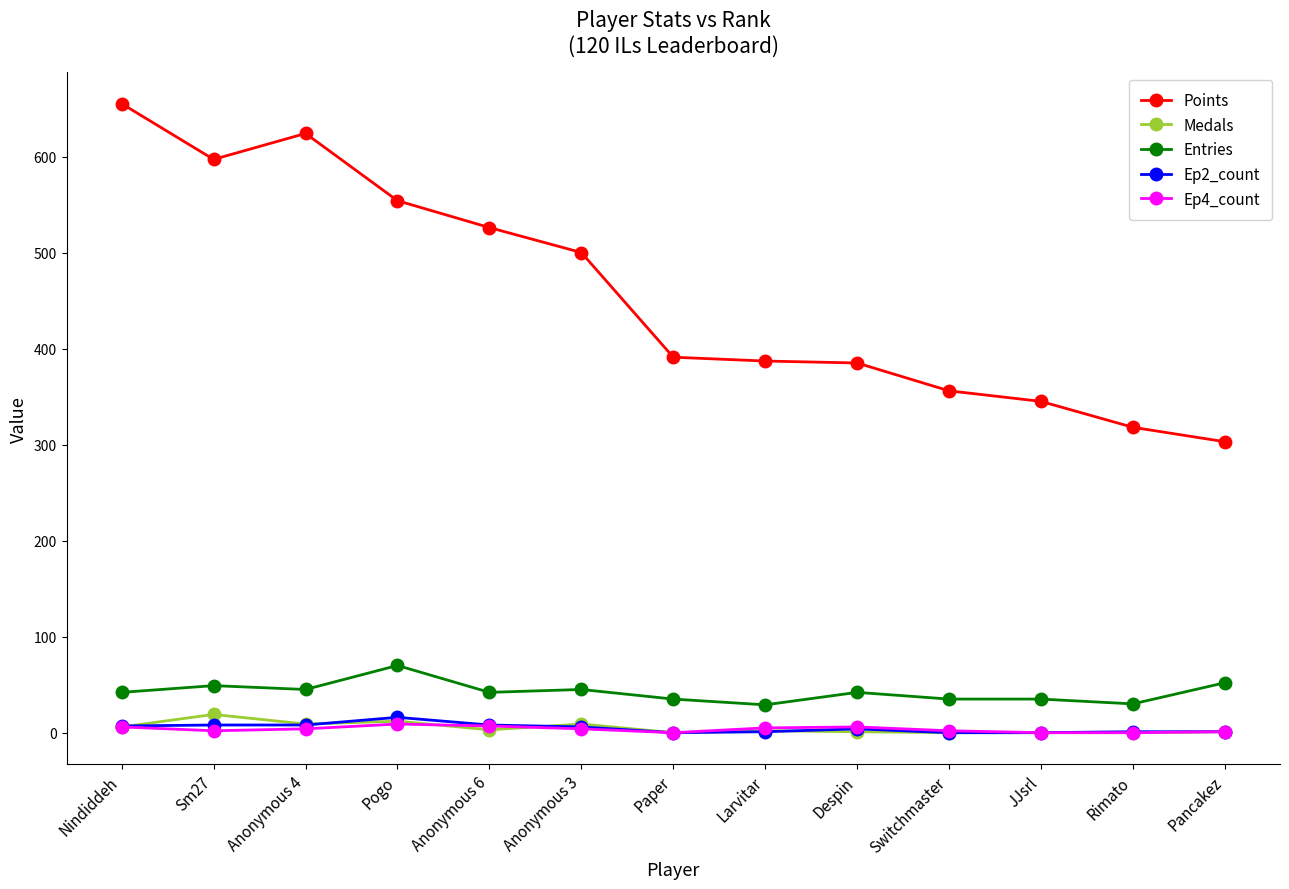

True or false: Ep4_count and Entries cross at least once.

False